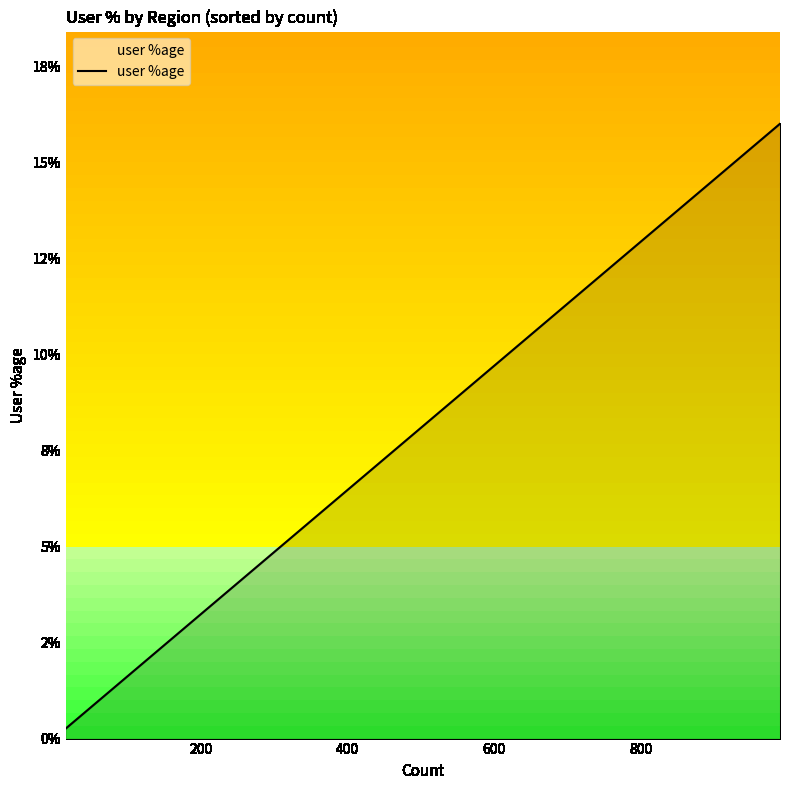

Does the chart display data point markers on the line(s)?

No